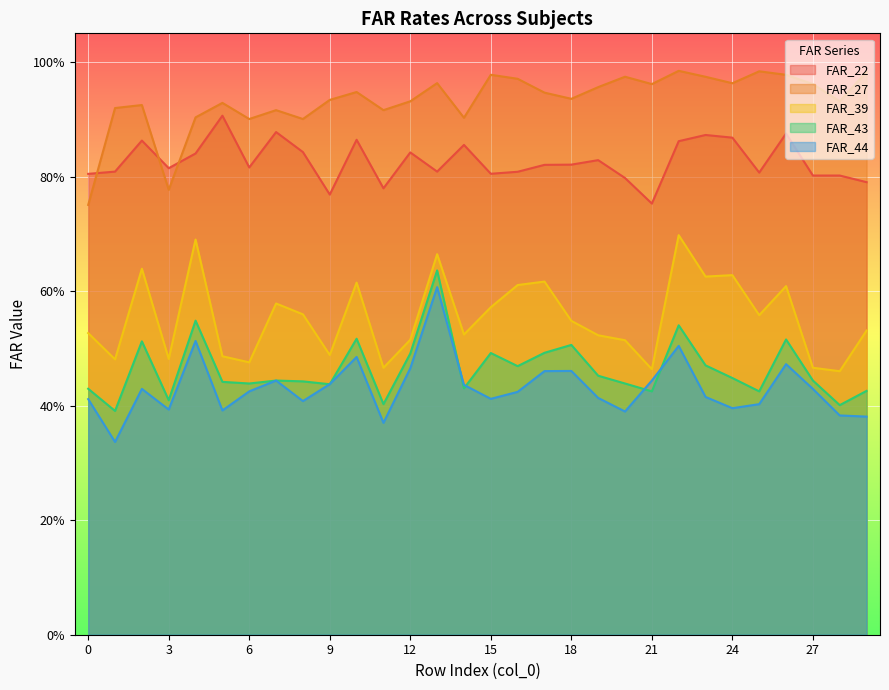

At 25, list the series in order from largest to smallest.

FAR_27, FAR_22, FAR_39, FAR_43, FAR_44